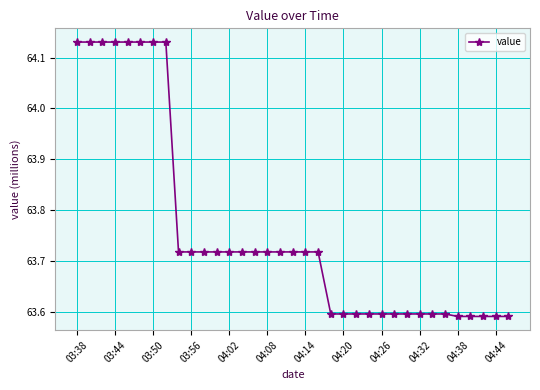

What is the difference between the maximum and minimum values?

0.5